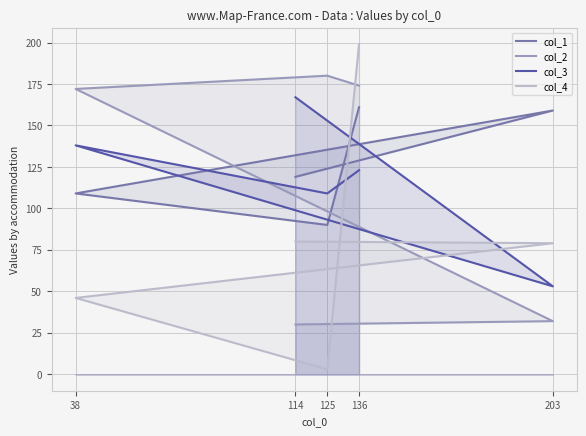

How many col_3 values are between 109 and 138?

3